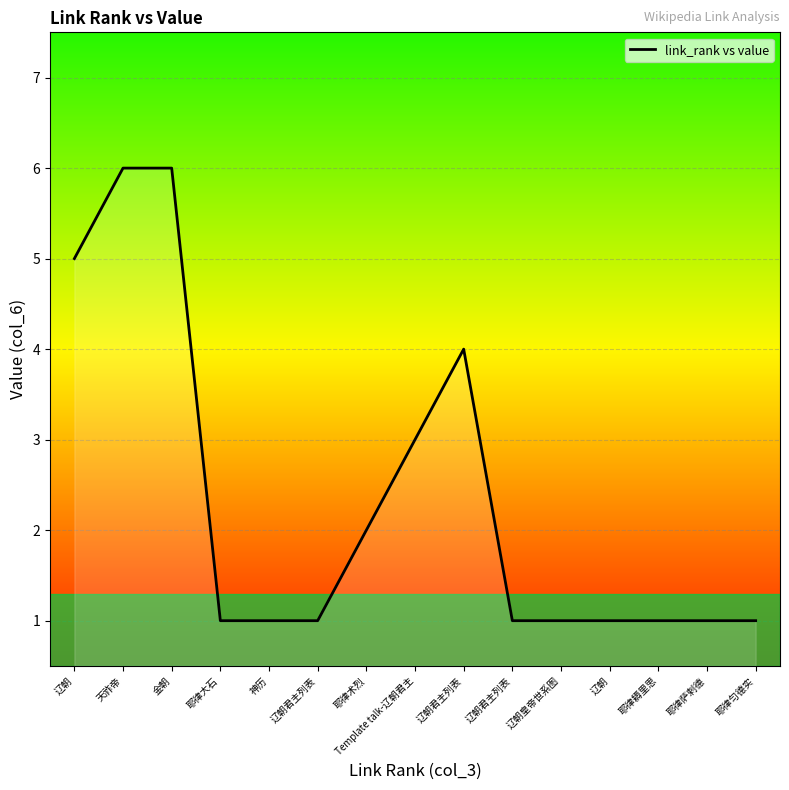

How many lines are shown in the chart?

1